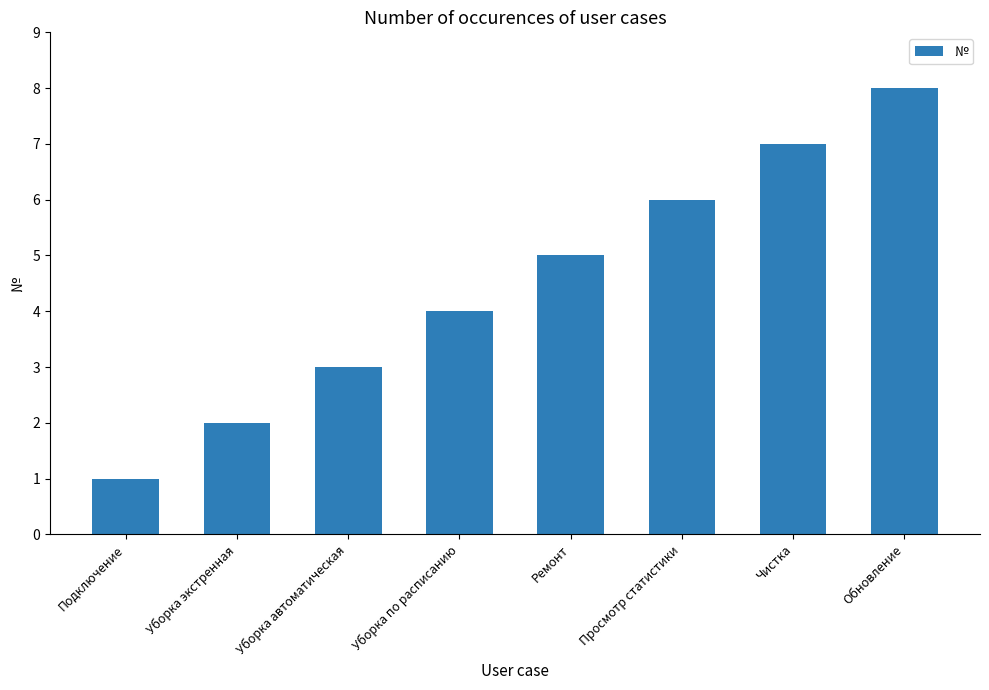

What value does the data have at Уборка экстренная?

2